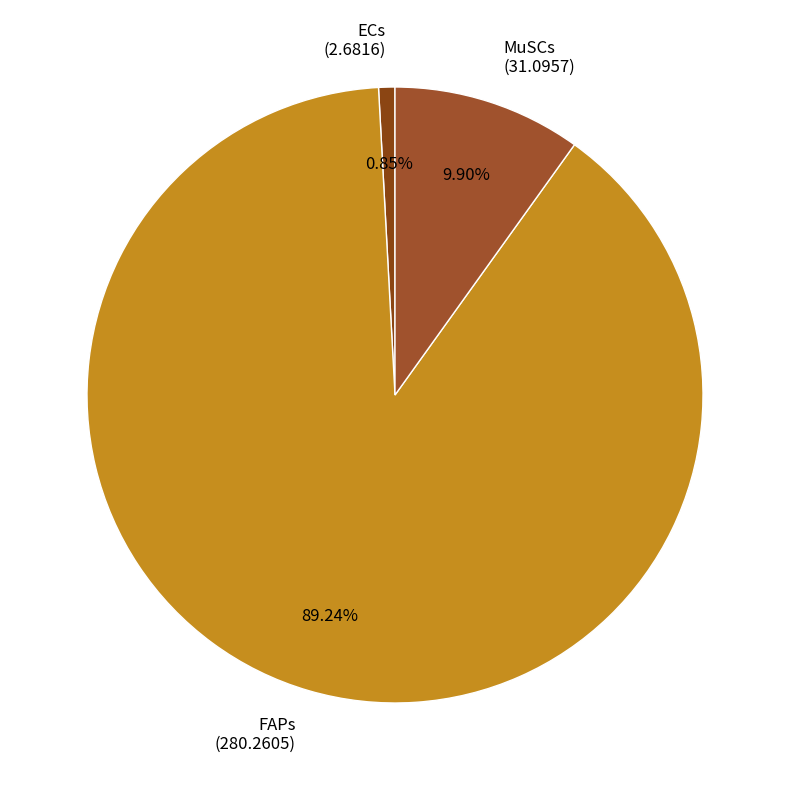

To the nearest percent, what portion does FAPs represent?

89%